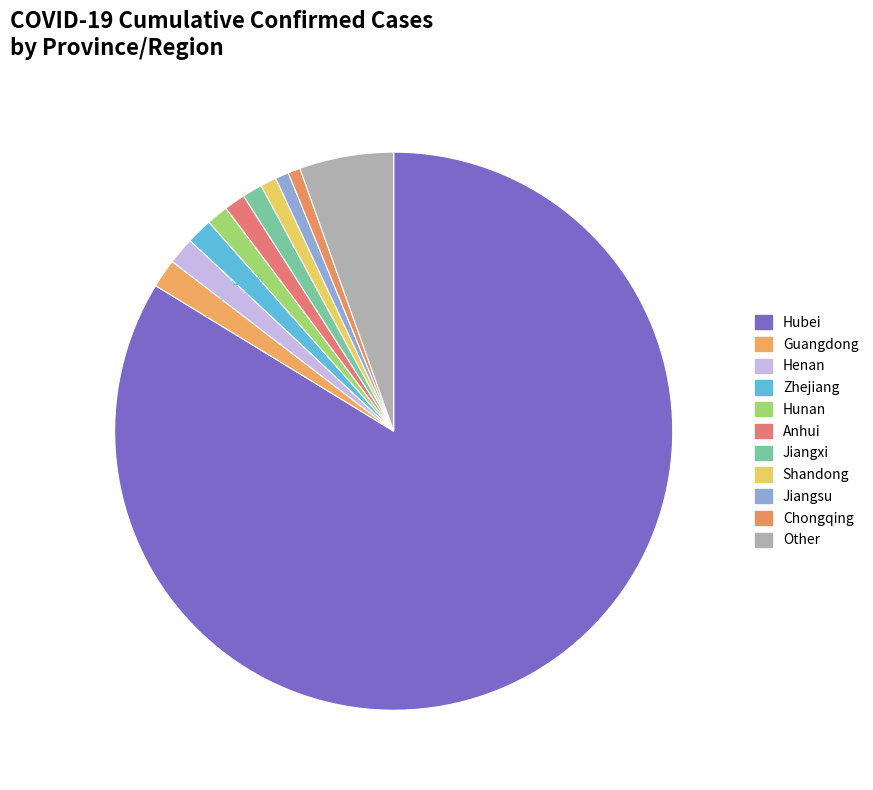

Between Other and Hunan, which is larger?

Other